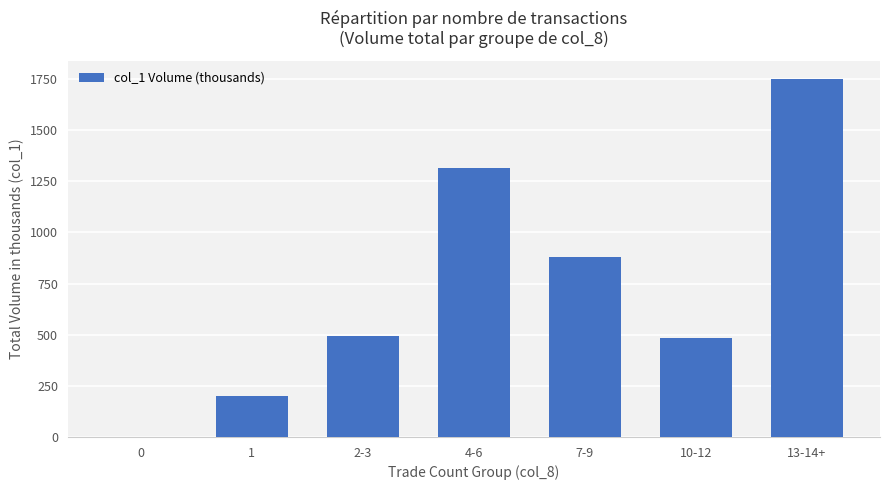

Approximately how many times larger is the value at 2-3 compared to 13-14+?

0.3